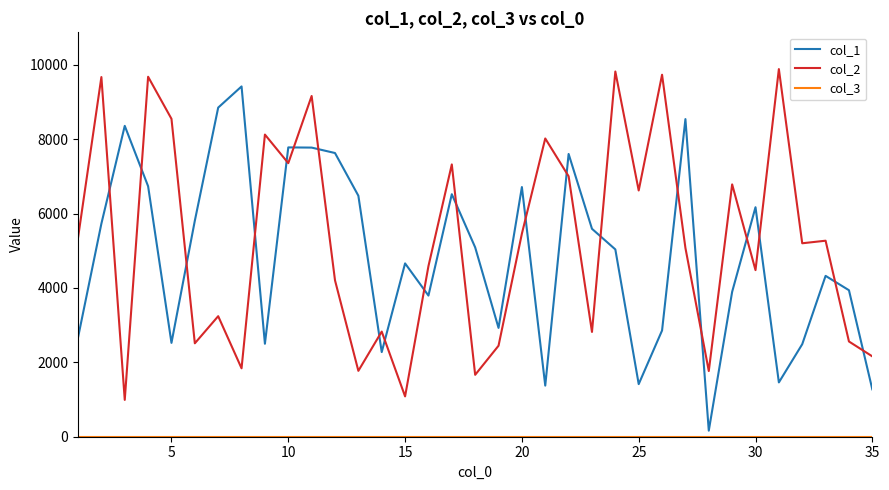

True or false: col_2 and col_1 intersect in this chart.

True